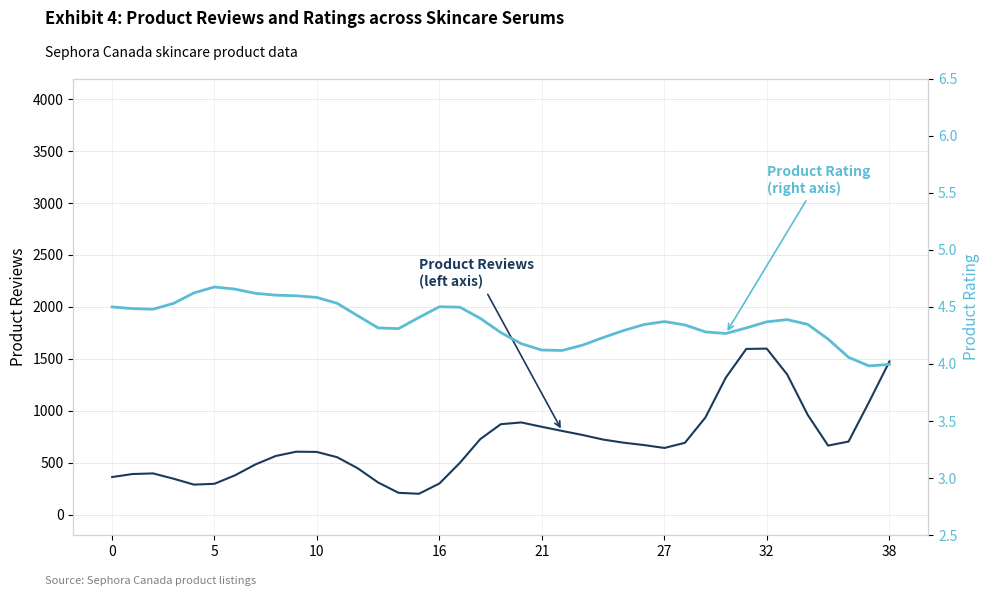

Which series has the largest range (max minus min)?

Product Reviews (left axis)